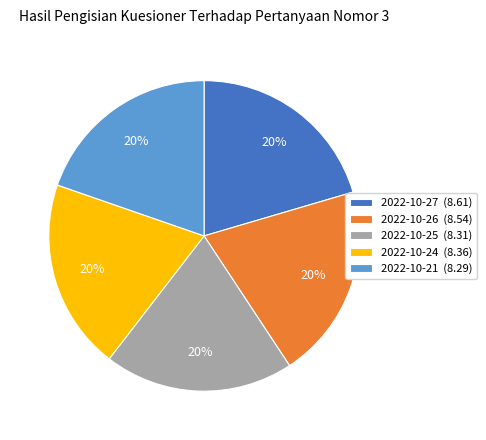

What percentage is the 2022-10-26 slice, to the nearest percent?

20%